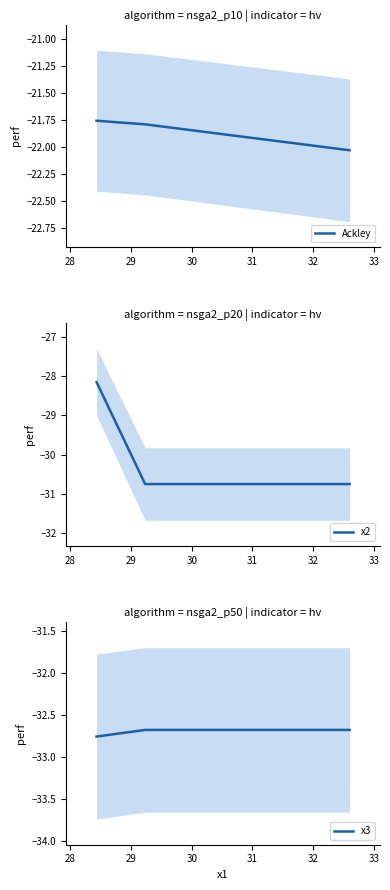

True or false: x3 has a value of -6.8 at 28.

False